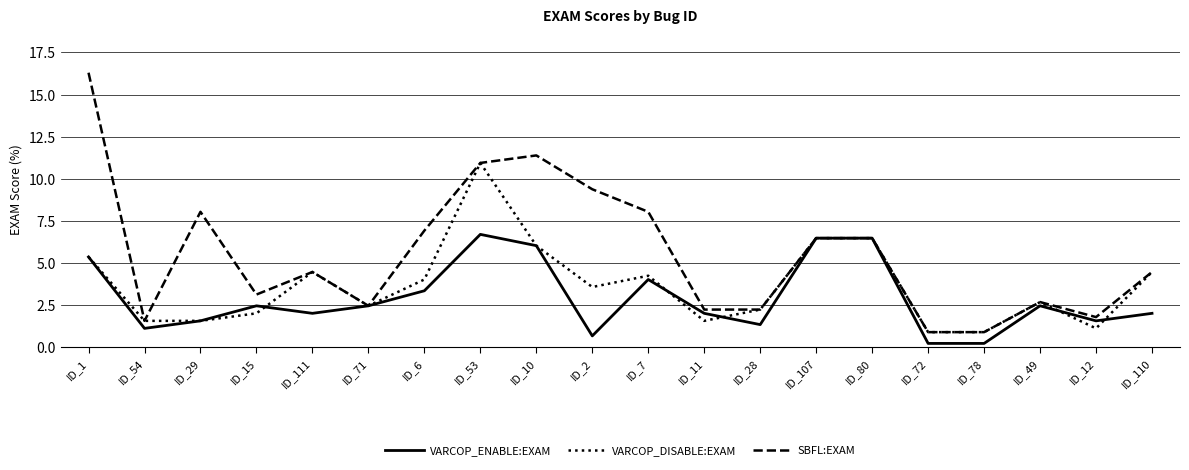

What is the average value of the VARCOP_ENABLE:EXAM series?

2.9